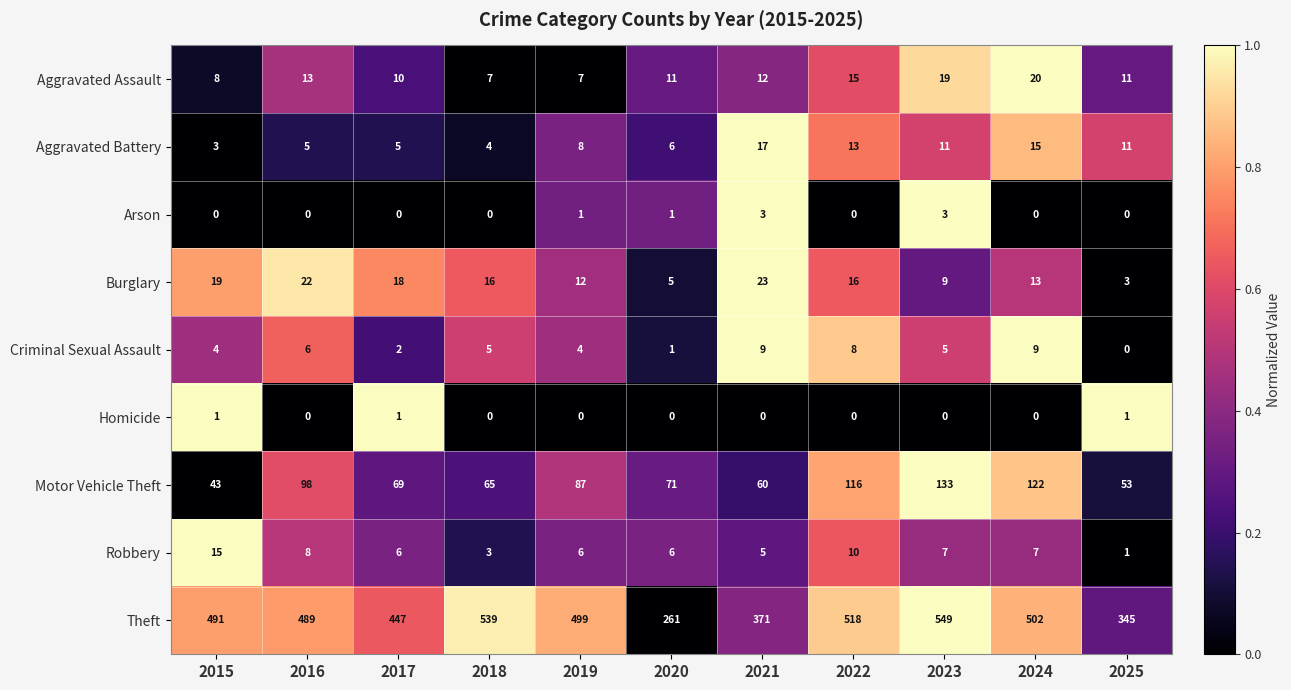

Which series has the widest spread of values?

Theft